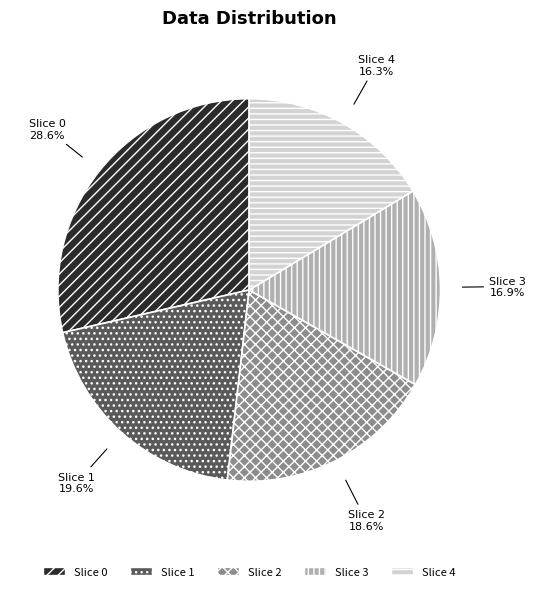

Is there a majority slice in this chart?

No